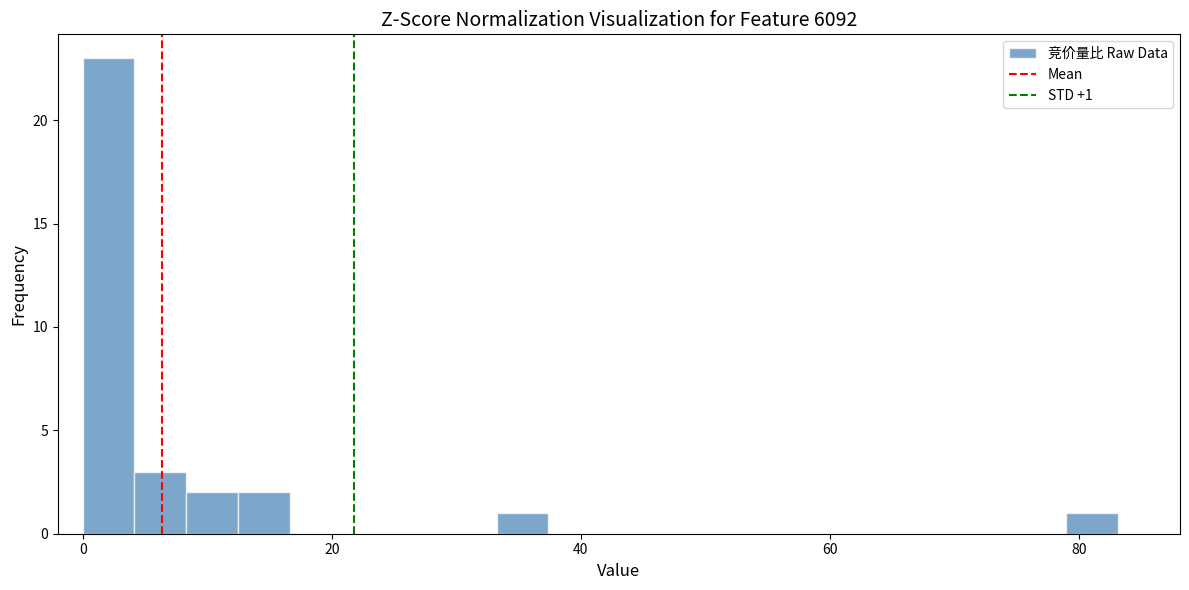

Read against the x-axis, roughly where is the centre of the tallest bar?

2